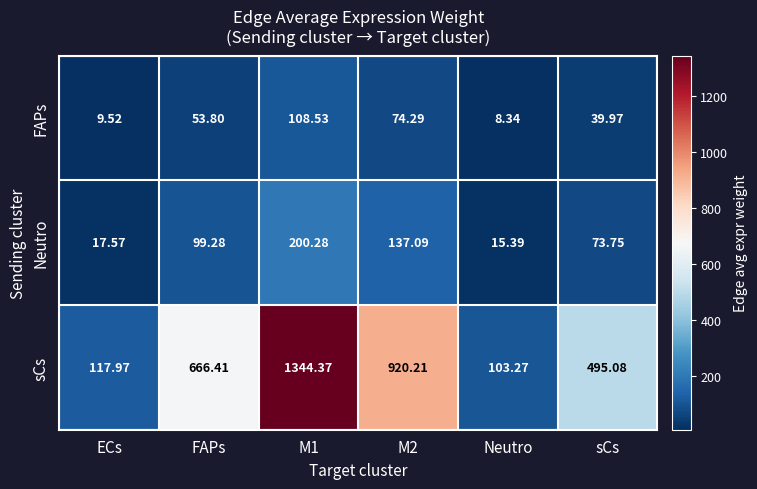

Rank the series by their maximum value, from lowest to highest.

FAPs, Neutro, sCs